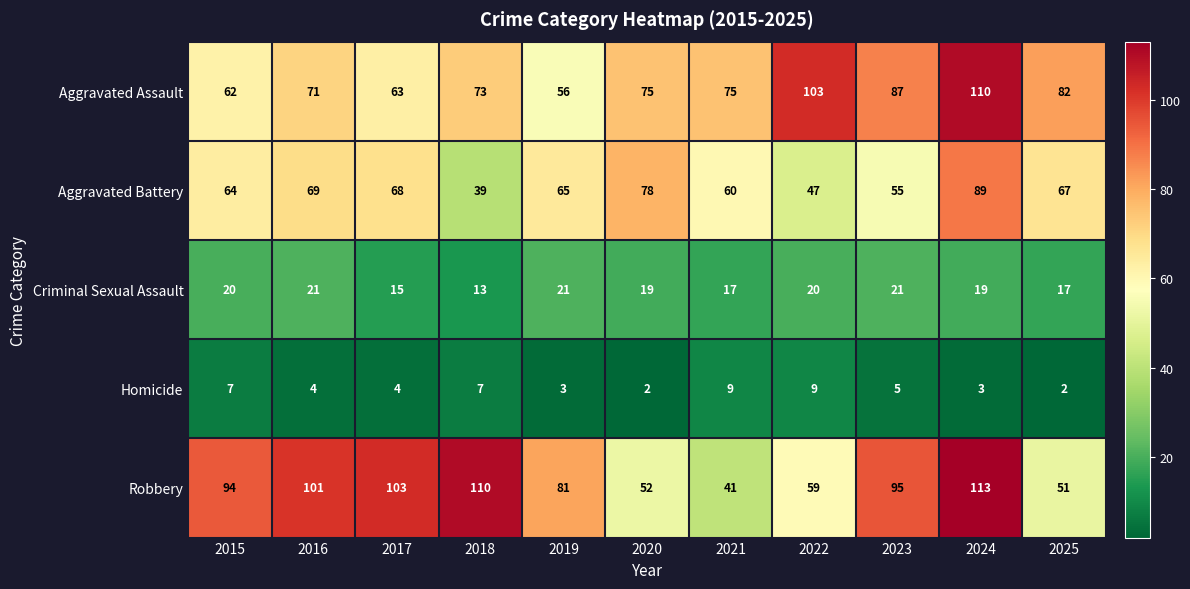

How many series are shown in this chart?

5